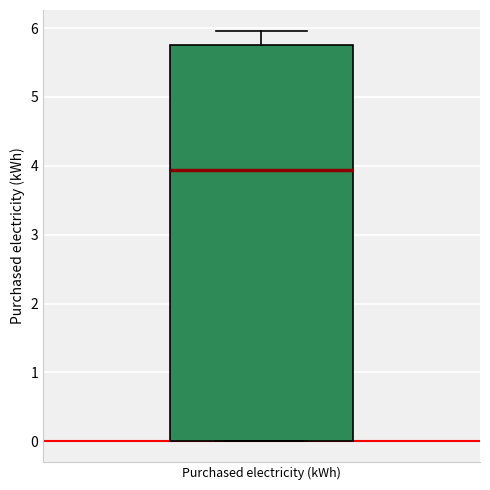

Read this box plot against the y-axis: the position of the median line, the range covered by the box, and the ends of both whiskers. The values are not printed on the chart, so give them approximately, as read against the axis.

median 3.9, box 0.0 to 5.8, whiskers 0.0 to 6.0